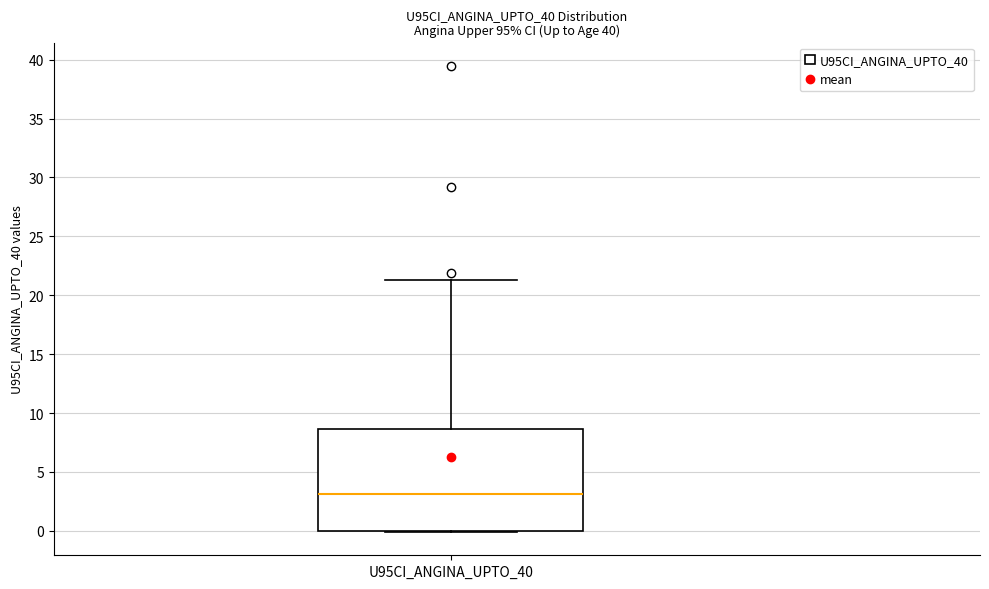

Where is the upper edge of the box for U95CI_ANGINA_UPTO_40 on the y-axis? The values are not printed on the chart, so give them approximately, as read against the axis.

8.5